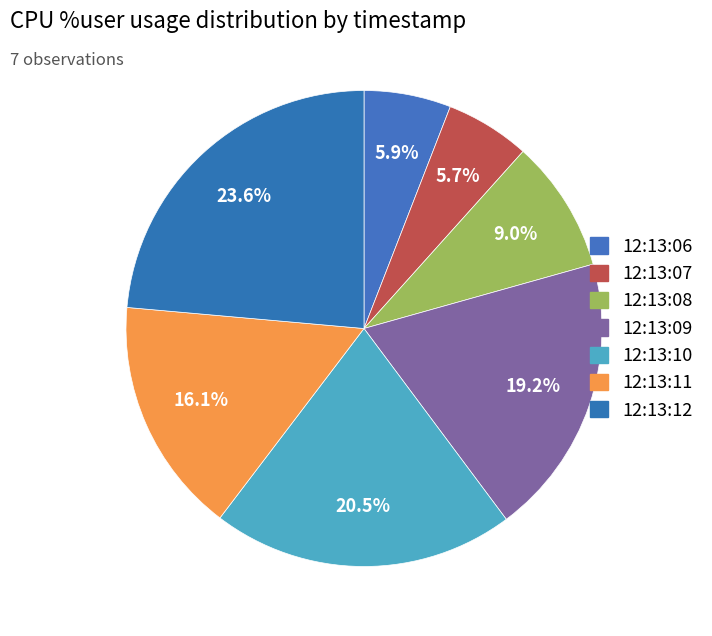

To the nearest percent, what is the combined percentage of 12:13:12 and 12:13:09?

43%